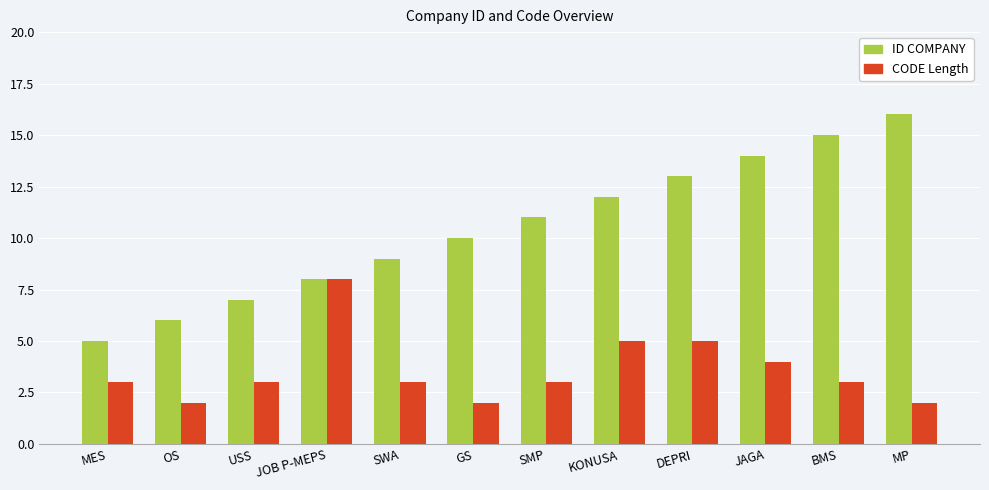

Rank the series by their maximum value, from lowest to highest.

CODE Length, ID COMPANY